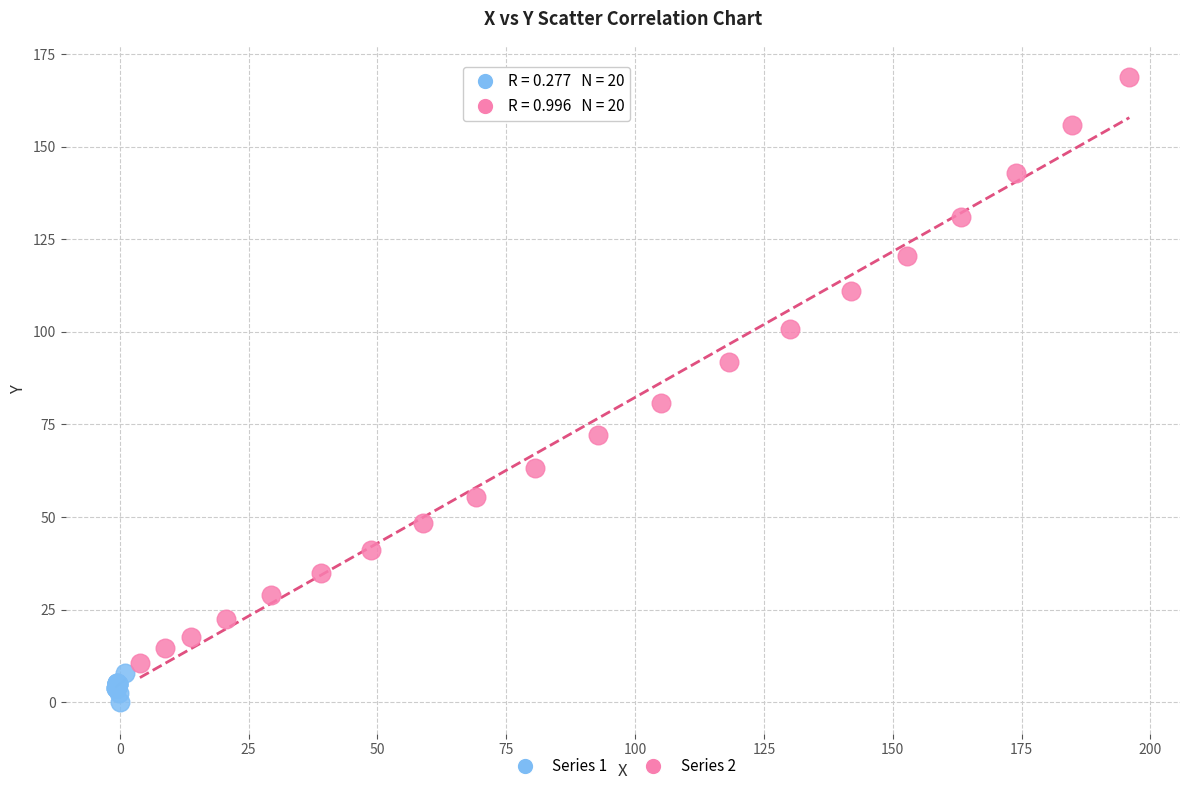

Which series contains the highest Y value?

Series 2